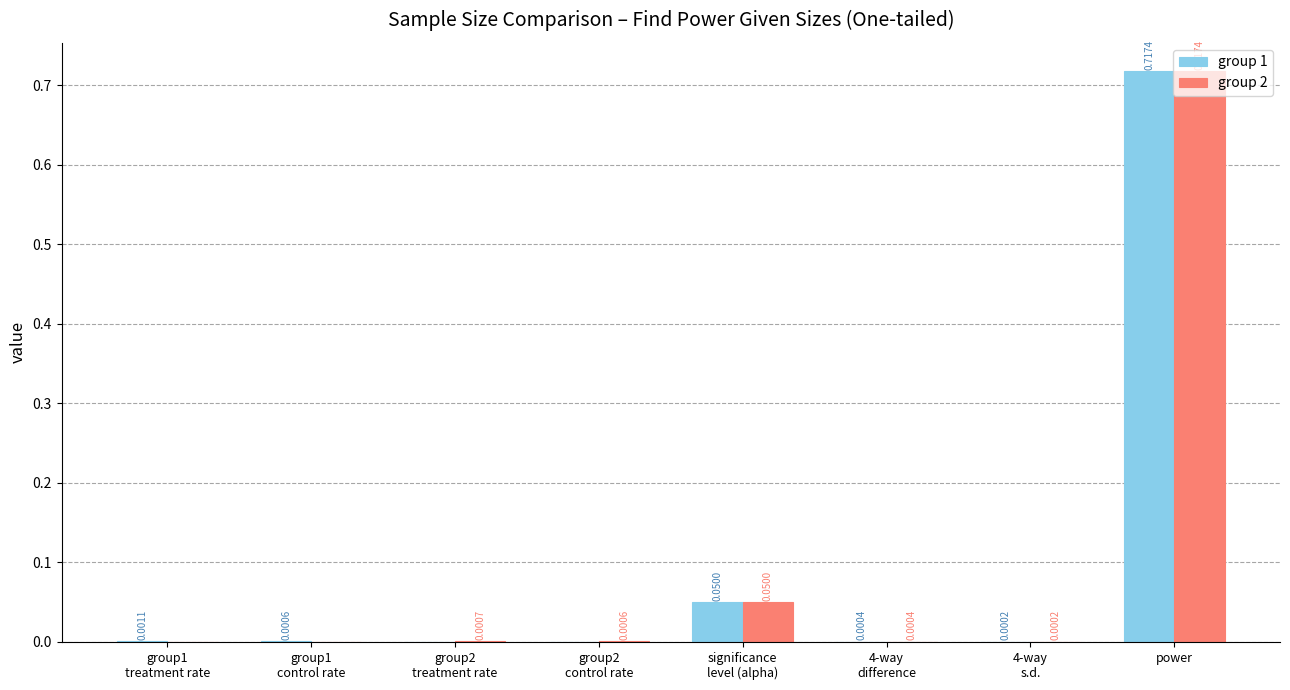

Which series has the largest total across all categories?

group 1